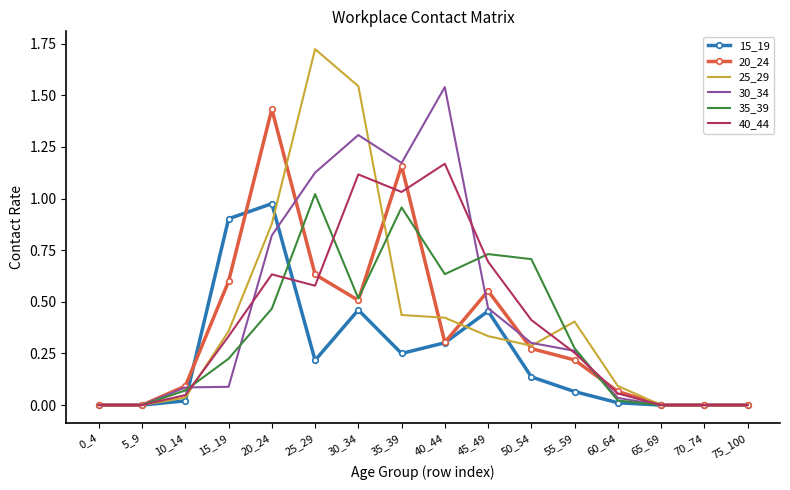

At which category is the sum across all series the highest?

30_34